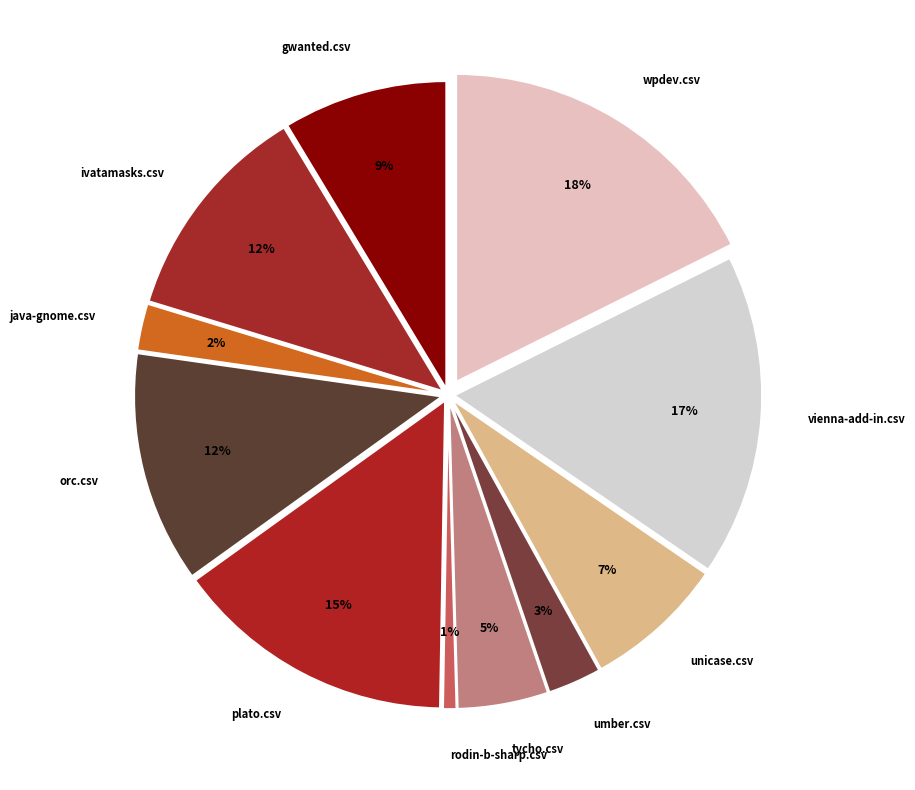

Which has a higher value, tycho.csv or vienna-add-in.csv?

vienna-add-in.csv